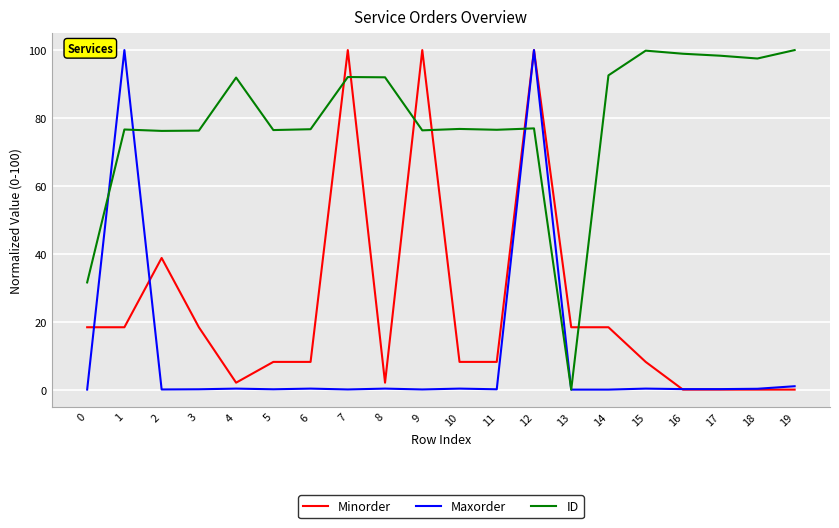

What is the sum of all Maxorder values?

203.4